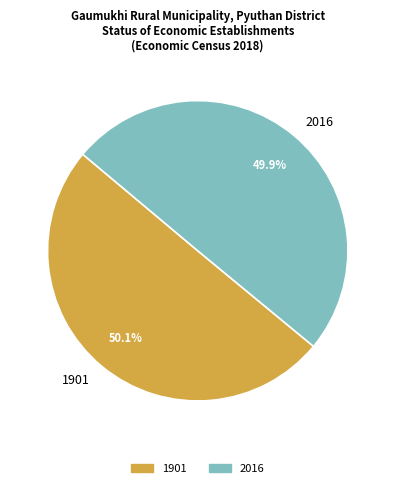

To the nearest percent, what portion does 1901 represent?

50%